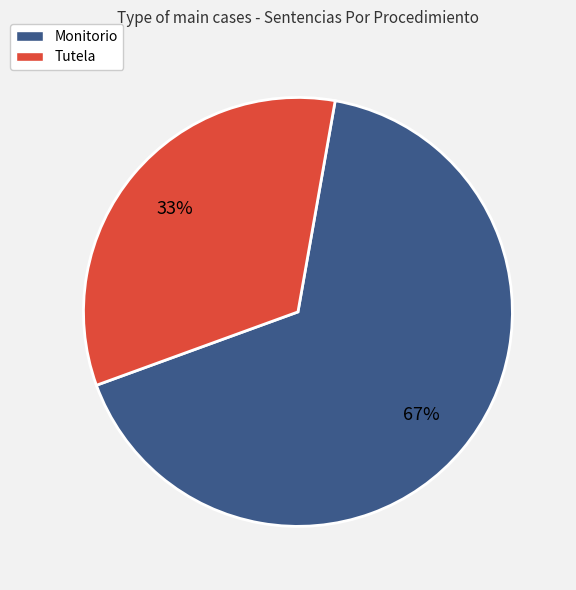

Which has a higher value, Monitorio or Tutela?

Monitorio